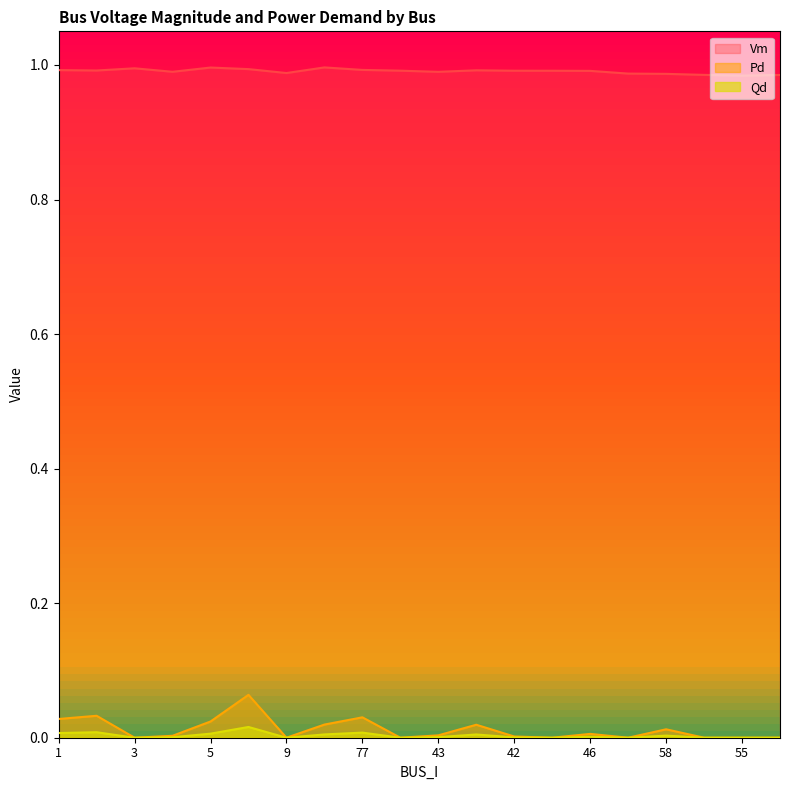

True or false: Pd has more than 2 points higher than both neighbors.

True